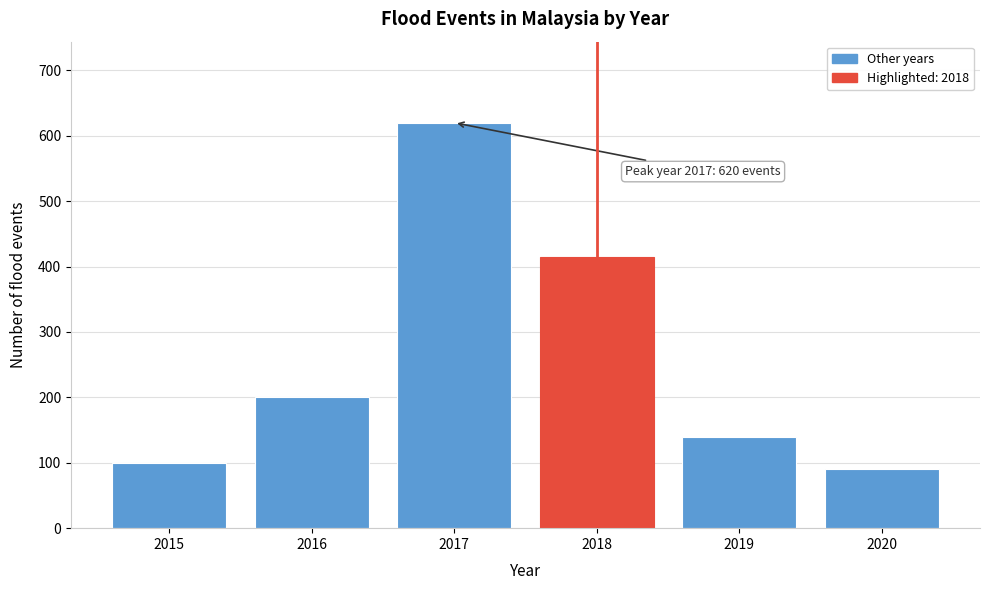

Reading left to right, what are all the values shown in this chart?

2015=100	2016=200	2017=620	2018=415	2019=140	2020=90